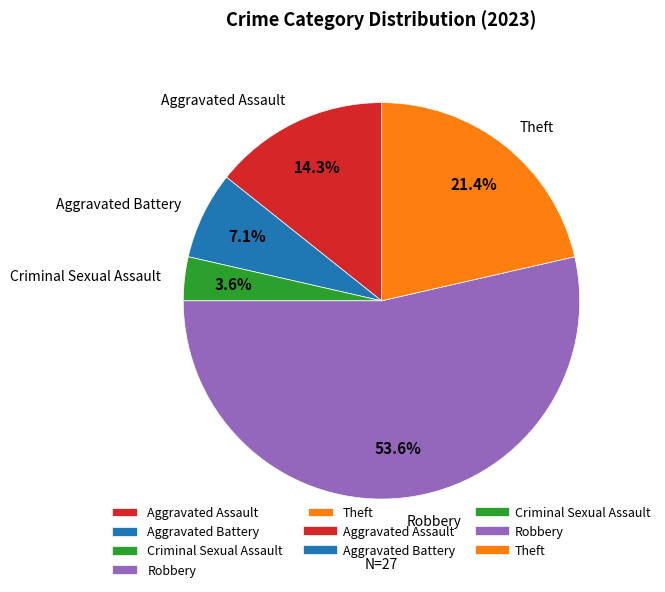

Between Aggravated Battery and Theft, which is larger?

Theft